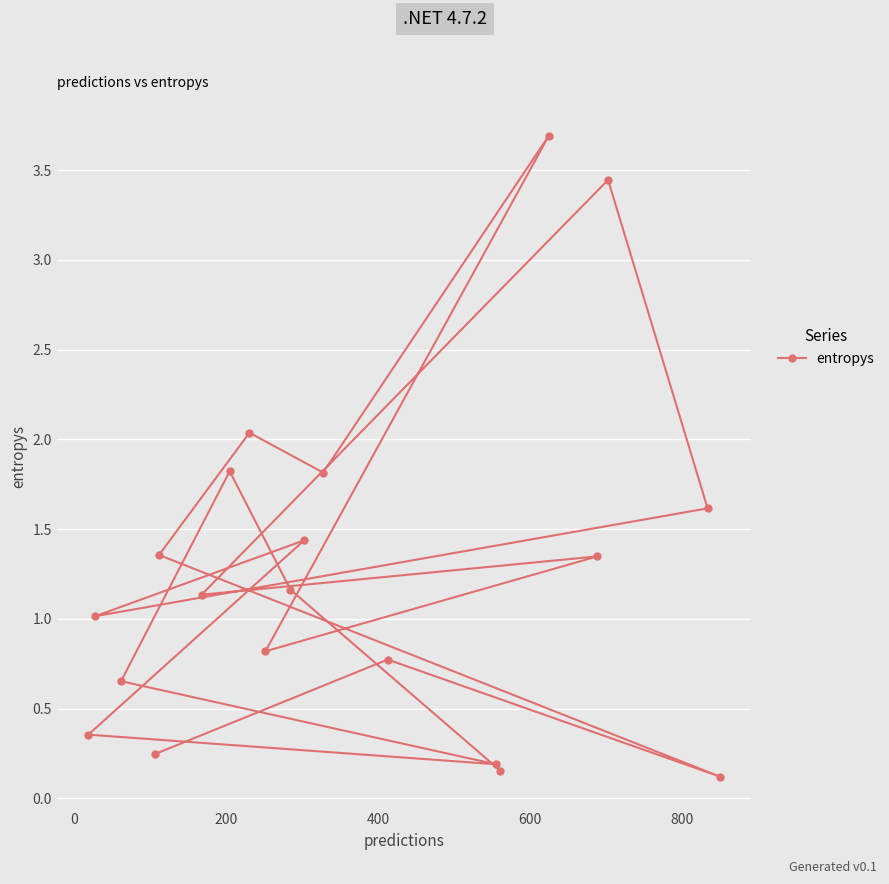

What is the difference between the maximum and minimum values?

3.6